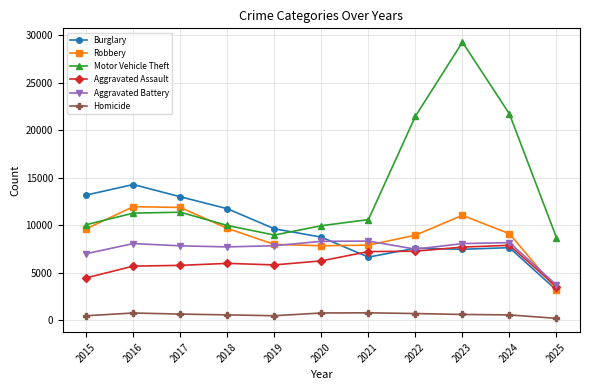

At which category is the sum across all series the highest?

2023